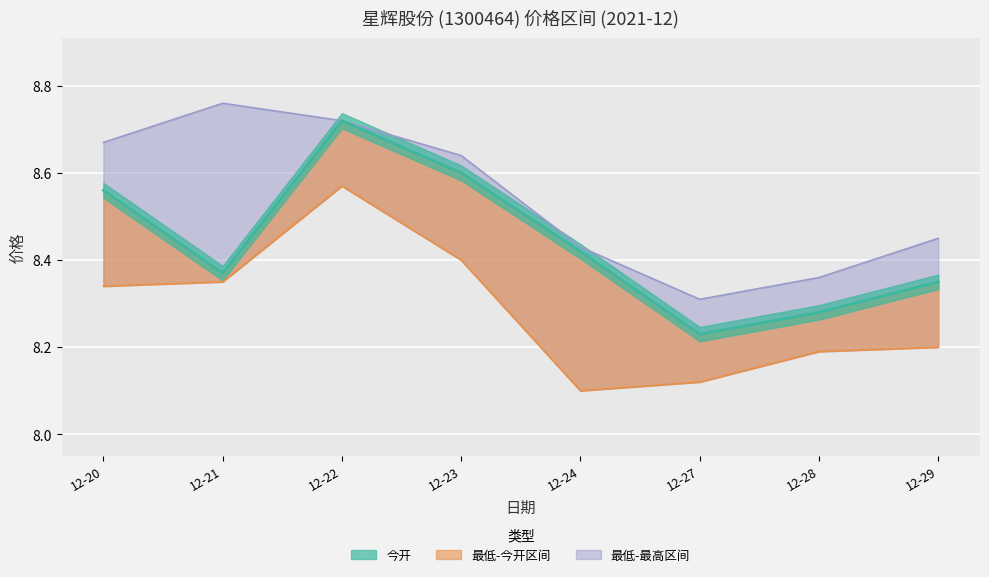

At which category is the sum across all series the highest?

12-22